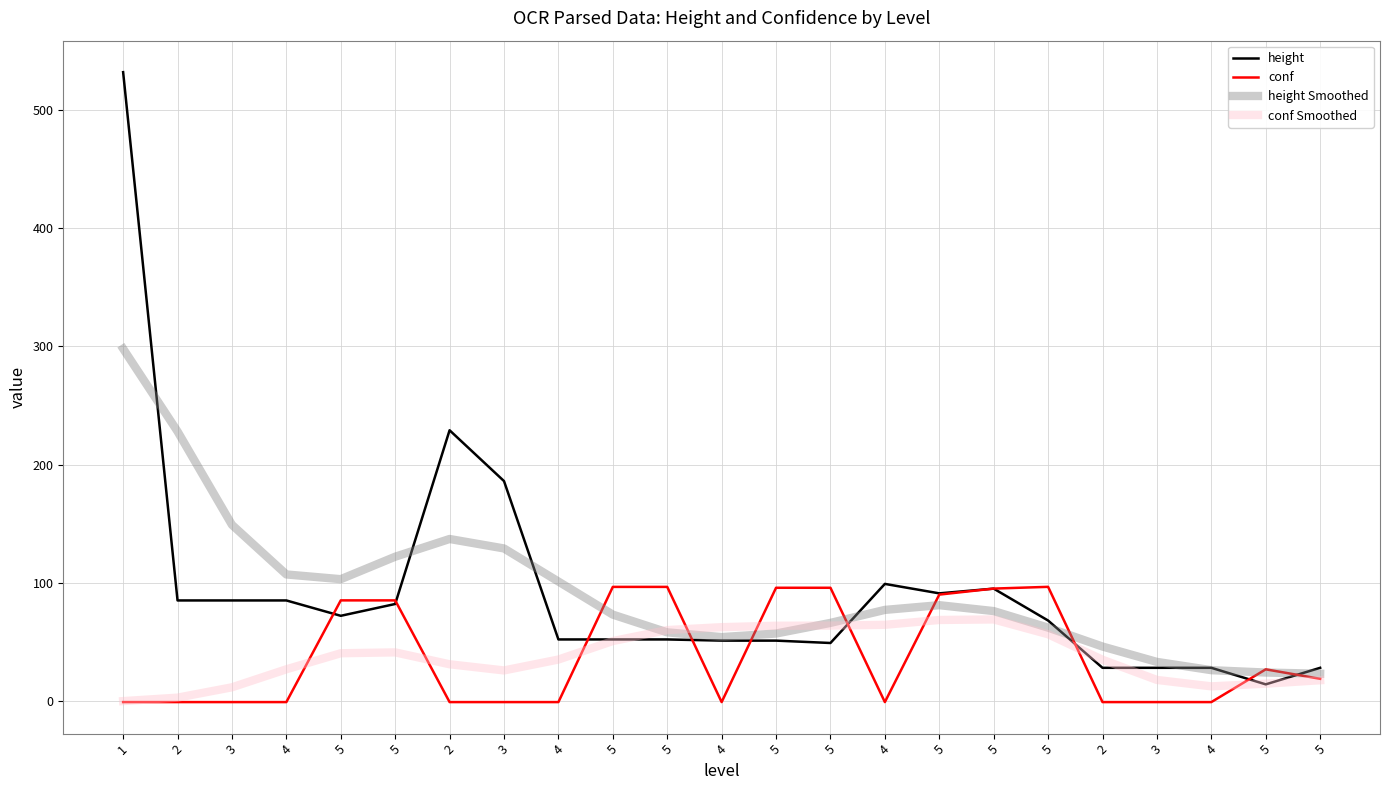

At which category is the sum across all series the highest?

1